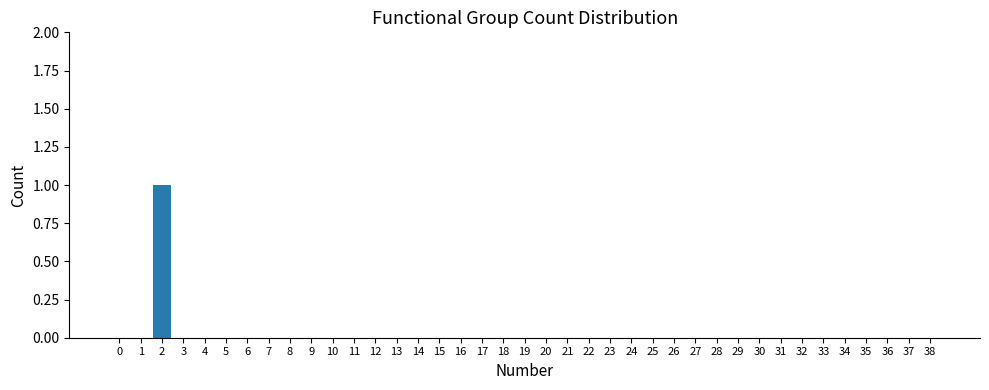

True or false: the data shows -1 at 34.

False